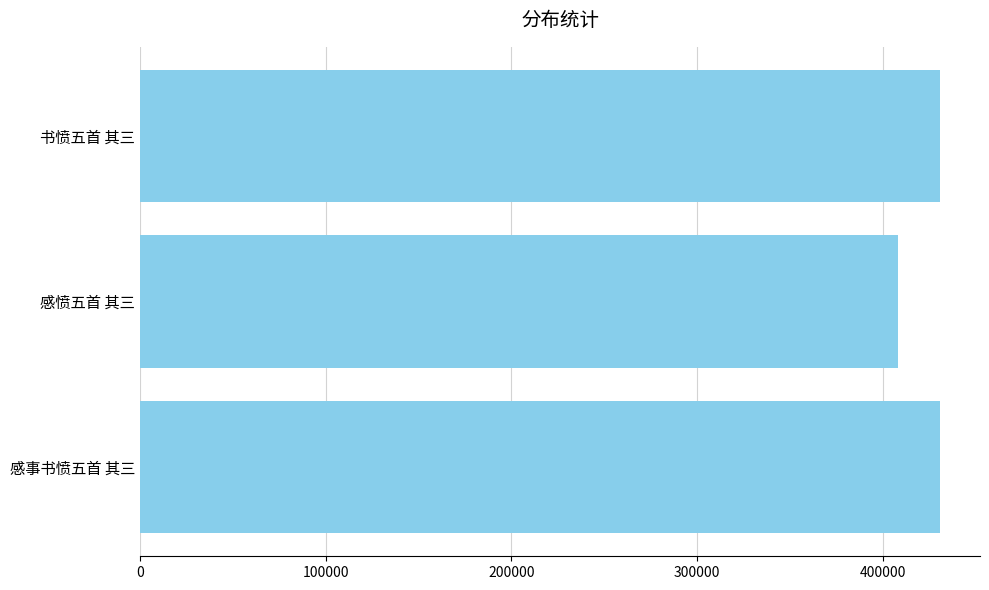

What is the smallest value displayed?

408236